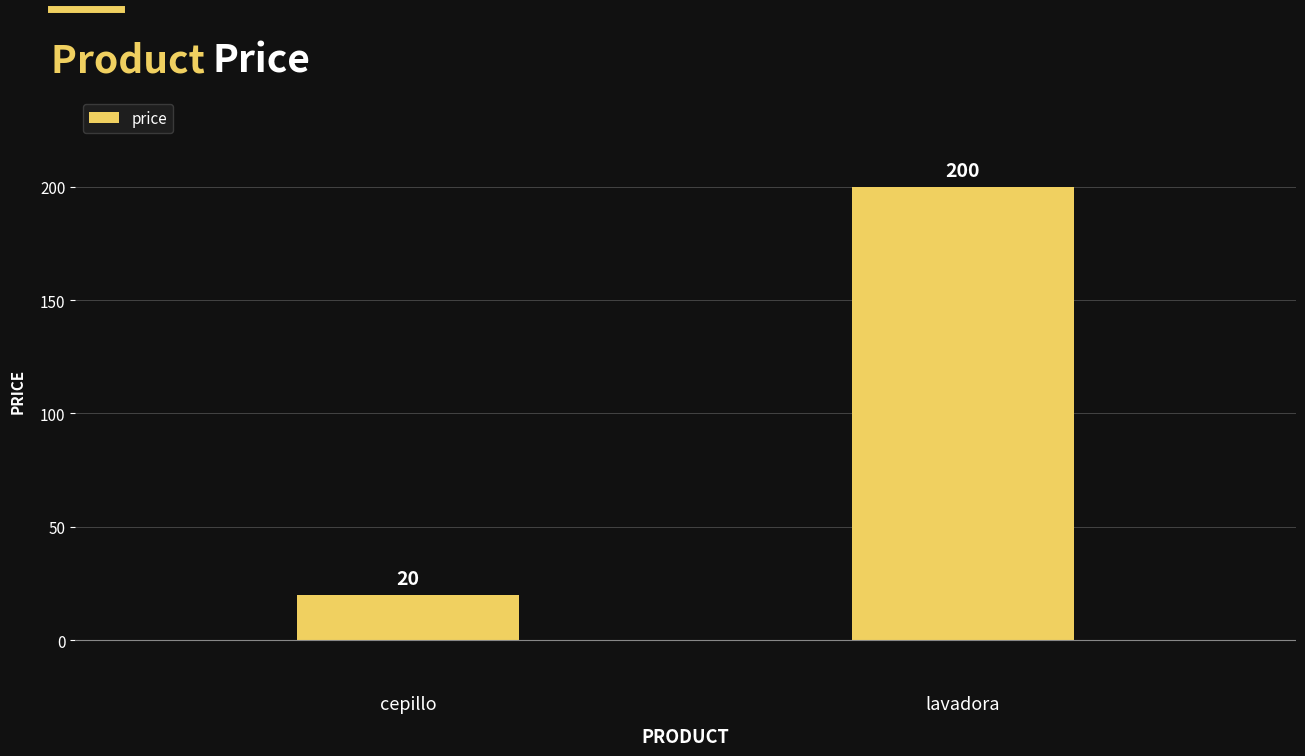

List the labels in order of value, smallest first.

cepillo, lavadora